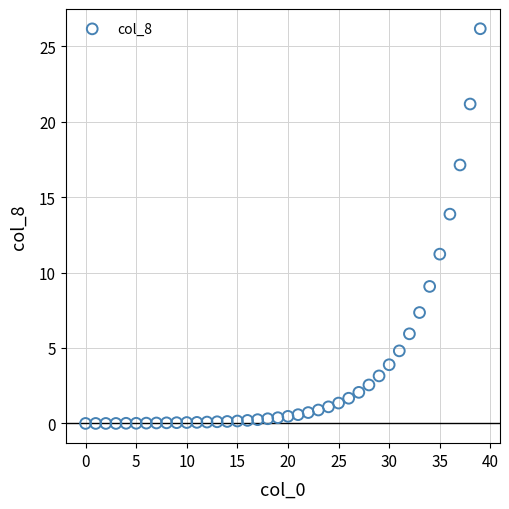

What Y value in the scatter plot is closest to 13?

13.9